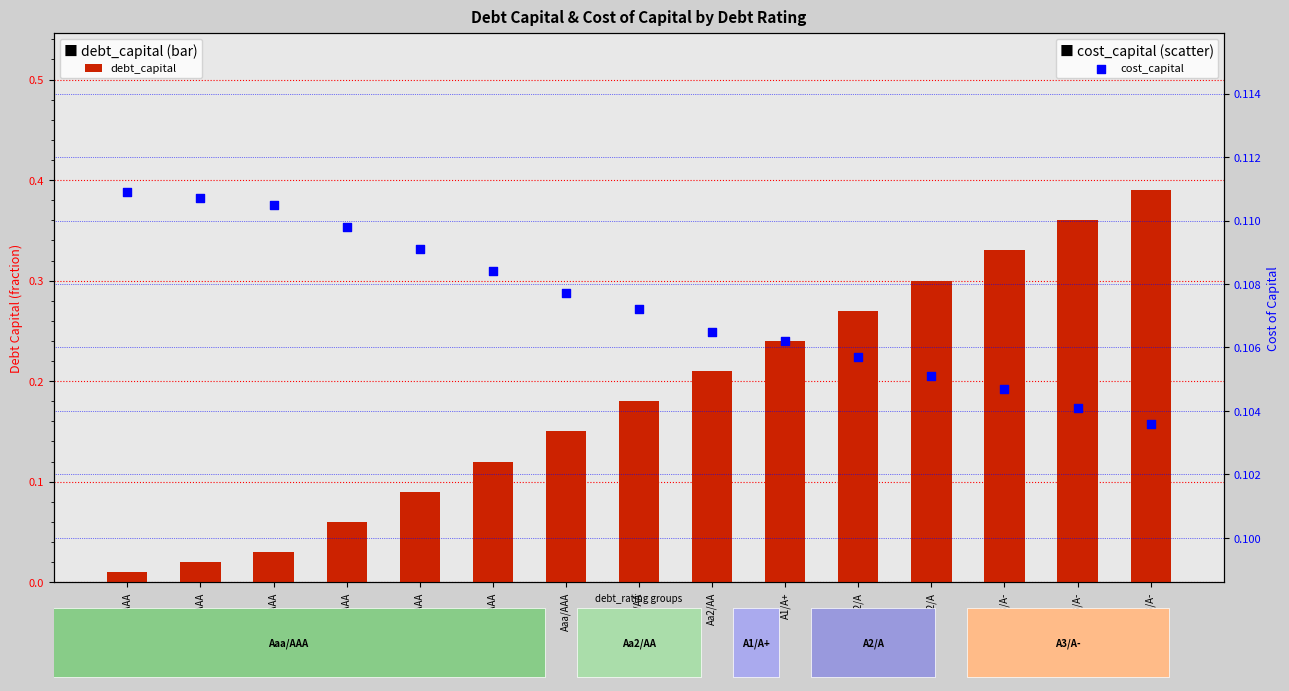

Which series has the largest total across all categories?

debt_capital